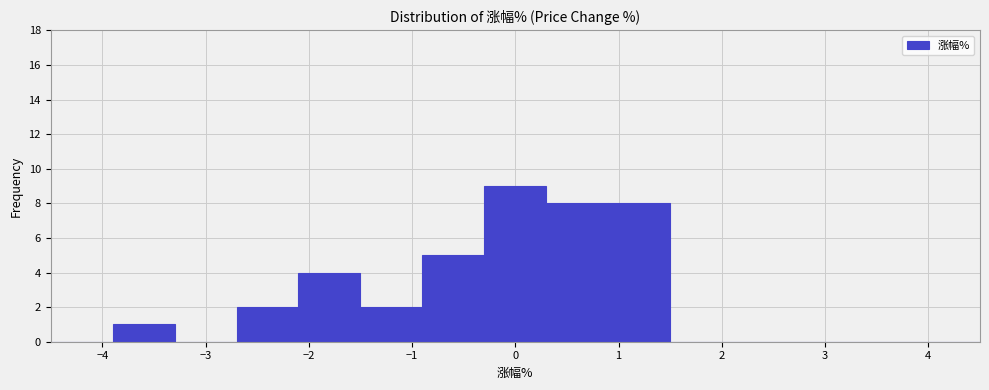

Reading left to right, transcribe this chart: for each bar, give the range it covers on the x-axis and its height. The values are not printed on the chart, so give them approximately, as read against the axis.

-4.5 to -3.9: 0
-3.9 to -3.3: 1
-3.3 to -2.7: 0
-2.7 to -2.1: 2
-2.1 to -1.5: 4
-1.5 to -0.9: 2
-0.9 to -0.3: 5
-0.3 to 0.3: 9
0.3 to 0.9: 8
0.9 to 1.5: 8
1.5 to 2.1: 0
2.1 to 2.7: 0
2.7 to 3.3: 0
3.3 to 3.9: 0
3.9 to 4.5: 0